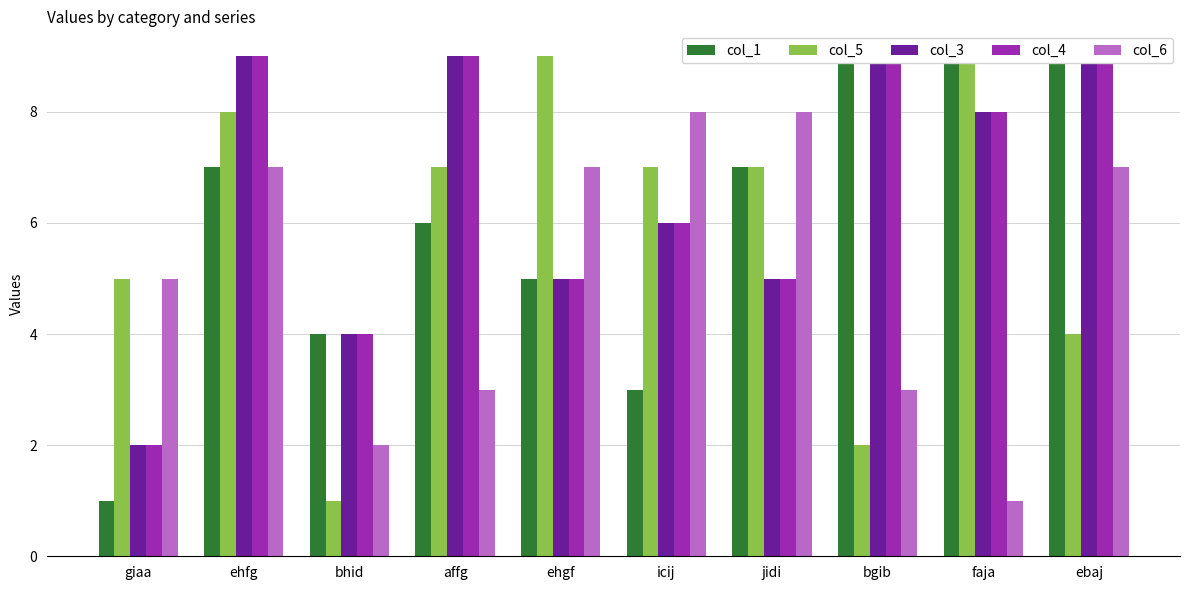

How many groups of bars are there?

10